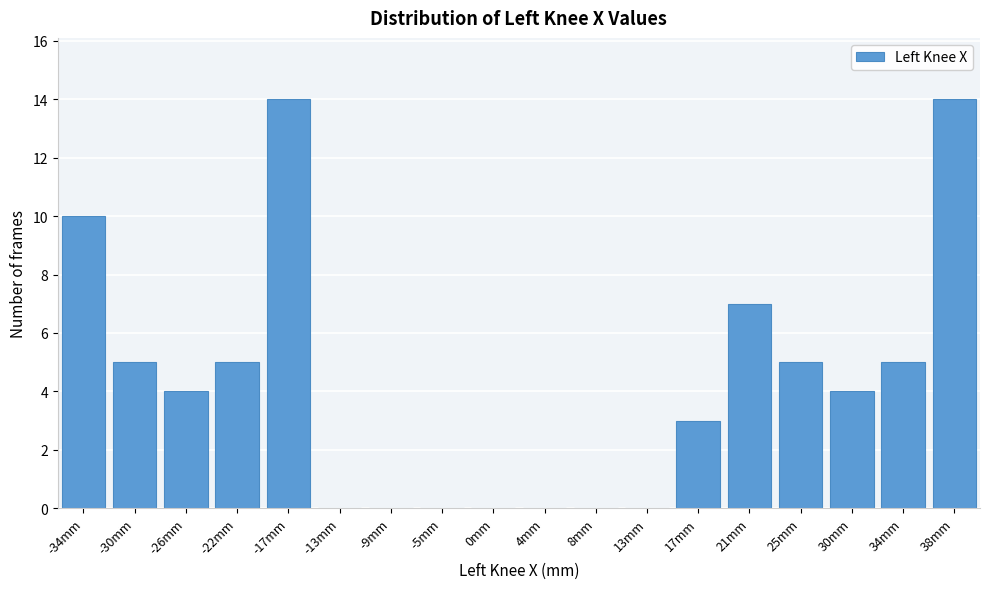

Reading left to right, transcribe all the data shown in this chart.

-34mm=10	-30mm=5	-26mm=4	-22mm=5	-17mm=14	-13mm=0	-9mm=0	-5mm=0	0mm=0	4mm=0	8mm=0	13mm=0	17mm=3	21mm=7	25mm=5	30mm=4	34mm=5	38mm=14